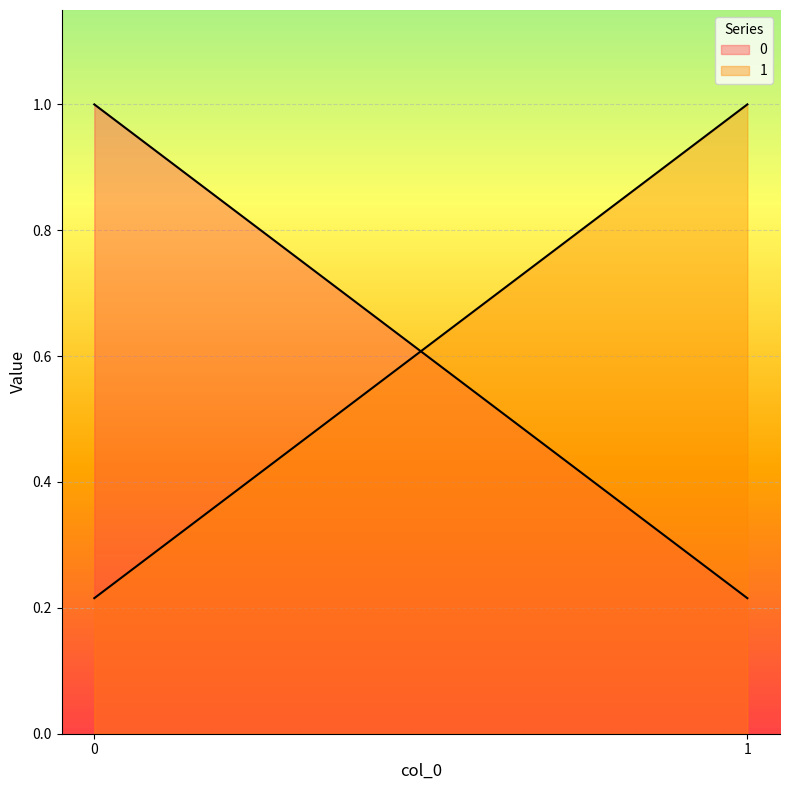

What is the value of the 0 point at the 1st from the left?

1.0